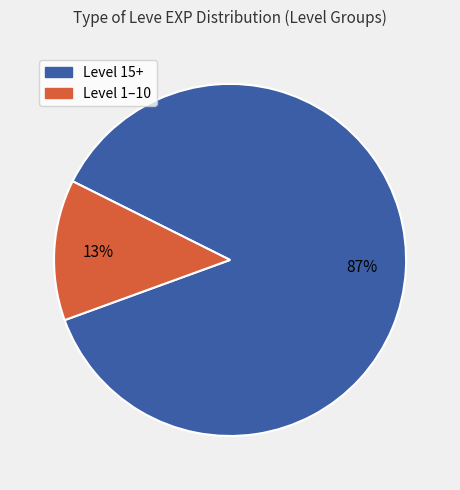

How many slices are in this pie chart?

2